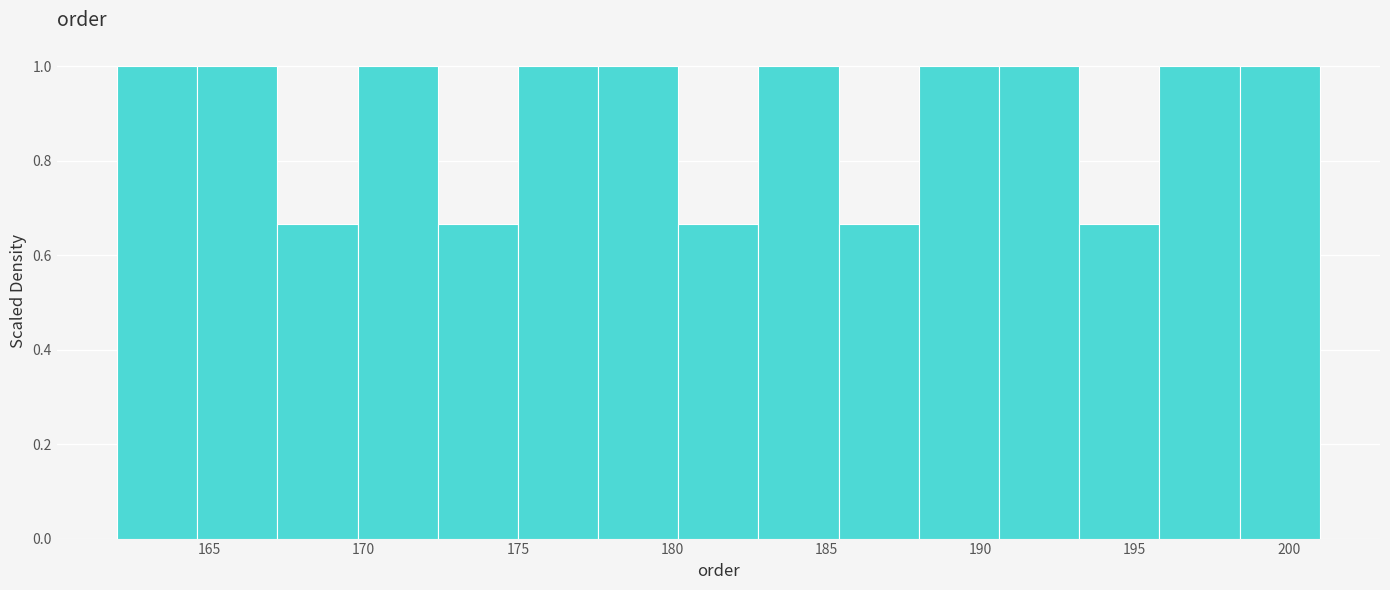

Reading left to right, transcribe this chart: for each bar, give the range it covers on the x-axis and its height. Neither the bar edges nor the heights are printed on the chart, so give them approximately, as read against the axes.

162.0 to 164.6: 1.00
164.6 to 167.2: 1.00
167.2 to 169.8: 0.66
169.8 to 172.4: 1.00
172.4 to 175.0: 0.66
175.0 to 177.6: 1.00
177.6 to 180.2: 1.00
180.2 to 182.8: 0.66
182.8 to 185.4: 1.00
185.4 to 188.0: 0.66
188.0 to 190.6: 1.00
190.6 to 193.2: 1.00
193.2 to 195.8: 0.66
195.8 to 198.4: 1.00
198.4 to 201.0: 1.00